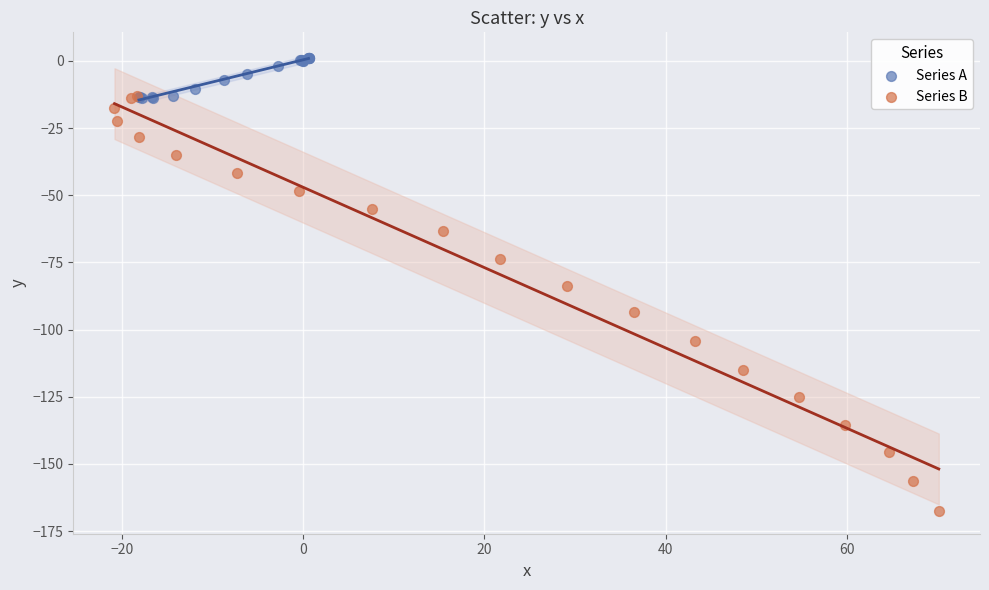

Which series has the largest Y range (max minus min)?

Series B